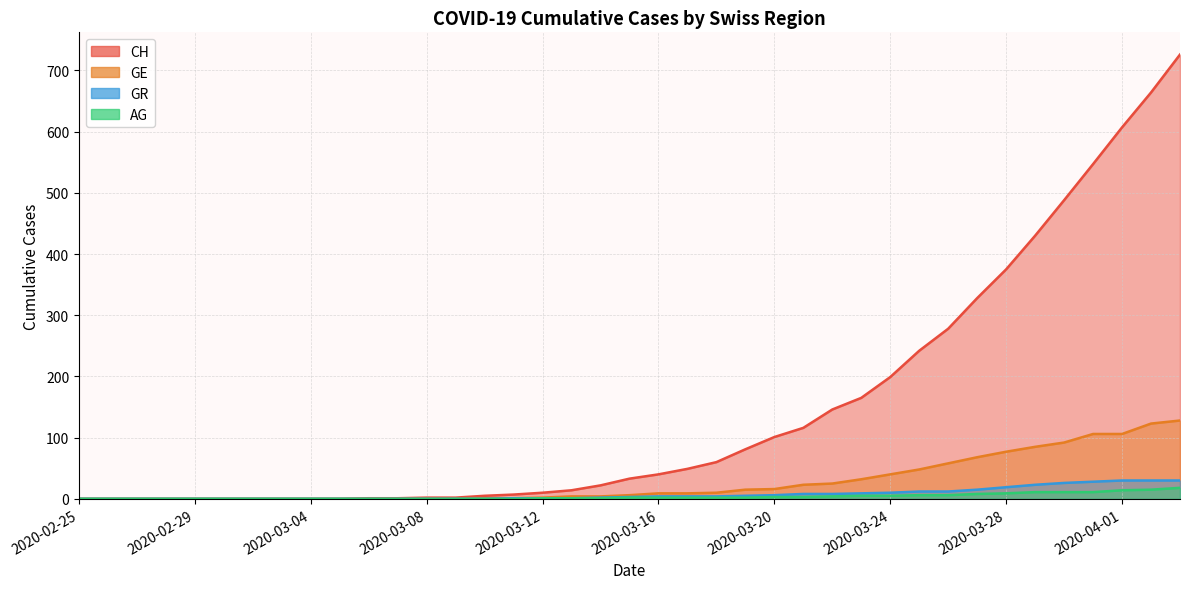

Rank the series at 2020-03-20 from highest to lowest value.

CH, GE, GR, AG